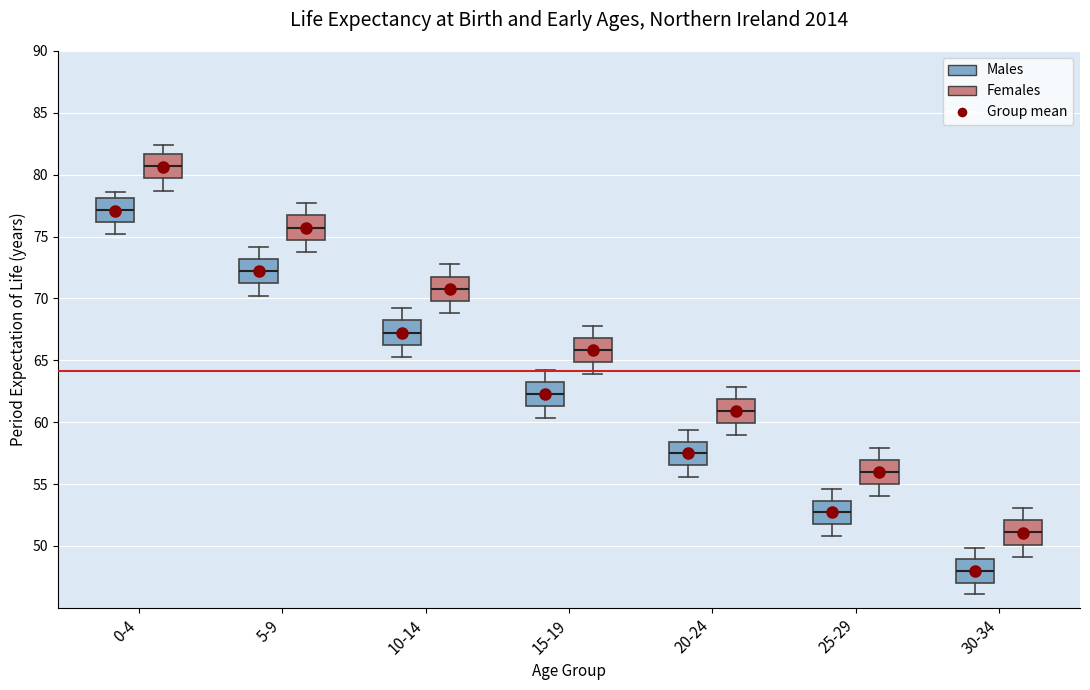

Reading left to right, read every box against the y-axis: the position of its median line, the range the box covers, and the ends of its whiskers. The values are not printed on the chart, so give them approximately, as read against the axis.

0-4 (Males): median 77.0, box 76.0 to 78.0, whiskers 75.0 to 78.5
0-4 (Females): median 80.5, box 79.5 to 81.5, whiskers 78.5 to 82.5
5-9 (Males): median 72.0, box 71.0 to 73.0, whiskers 70.0 to 74.0
5-9 (Females): median 75.5, box 74.5 to 76.5, whiskers 74.0 to 77.5
10-14 (Males): median 67.0, box 66.0 to 68.0, whiskers 65.5 to 69.0
10-14 (Females): median 71.0, box 70.0 to 72.0, whiskers 69.0 to 73.0
15-19 (Males): median 62.5, box 61.5 to 63.5, whiskers 60.5 to 64.5
15-19 (Females): median 66.0, box 65.0 to 67.0, whiskers 64.0 to 68.0
20-24 (Males): median 57.5, box 56.5 to 58.5, whiskers 55.5 to 59.5
20-24 (Females): median 61.0, box 60.0 to 62.0, whiskers 59.0 to 63.0
25-29 (Males): median 52.5, box 52.0 to 53.5, whiskers 51.0 to 54.5
25-29 (Females): median 56.0, box 55.0 to 57.0, whiskers 54.0 to 58.0
30-34 (Males): median 48.0, box 47.0 to 49.0, whiskers 46.0 to 50.0
30-34 (Females): median 51.0, box 50.0 to 52.0, whiskers 49.0 to 53.0